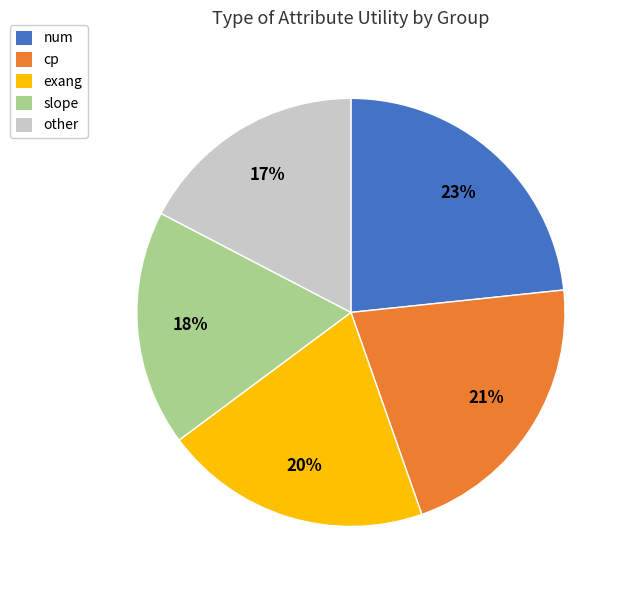

Is the sum of slope and cp greater than half?

No